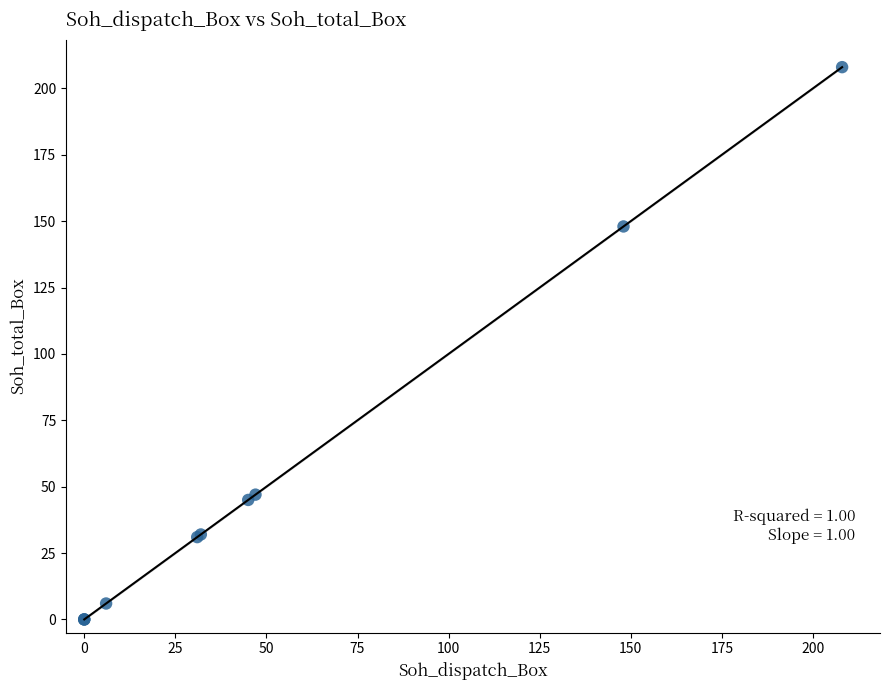

What Y value in the scatter plot is closest to 104?

148